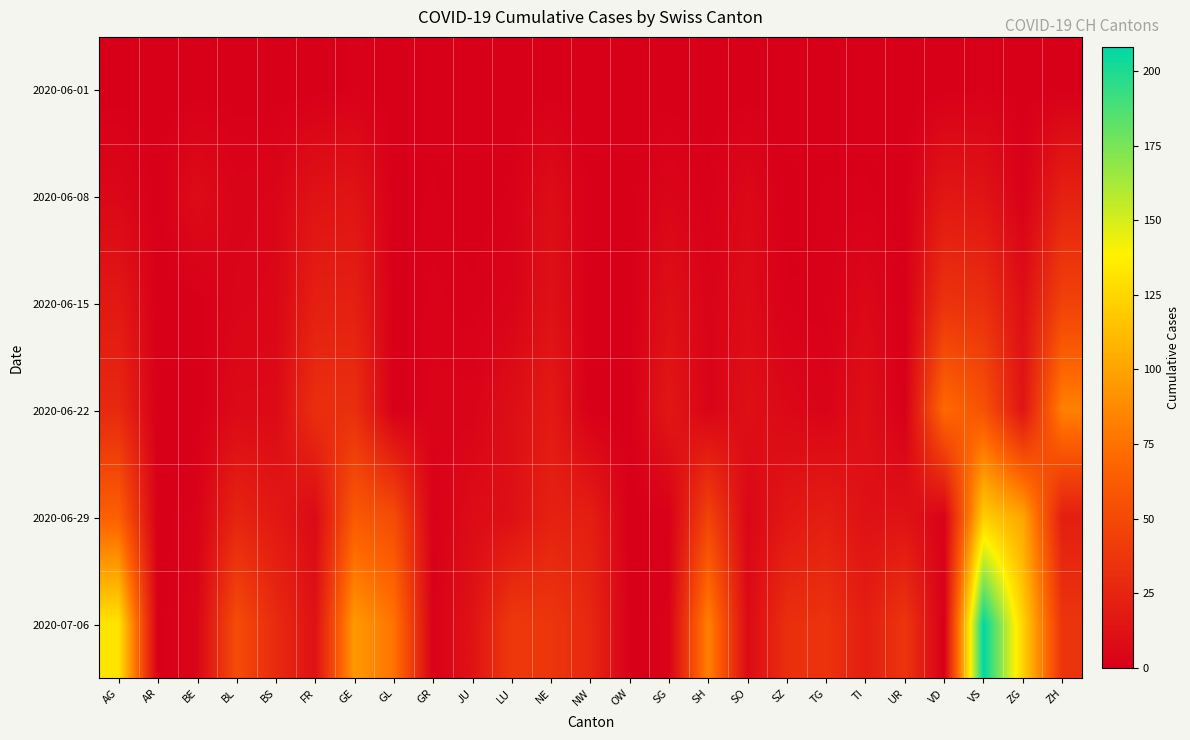

What is the spread (max minus min) of values at ZG?

123